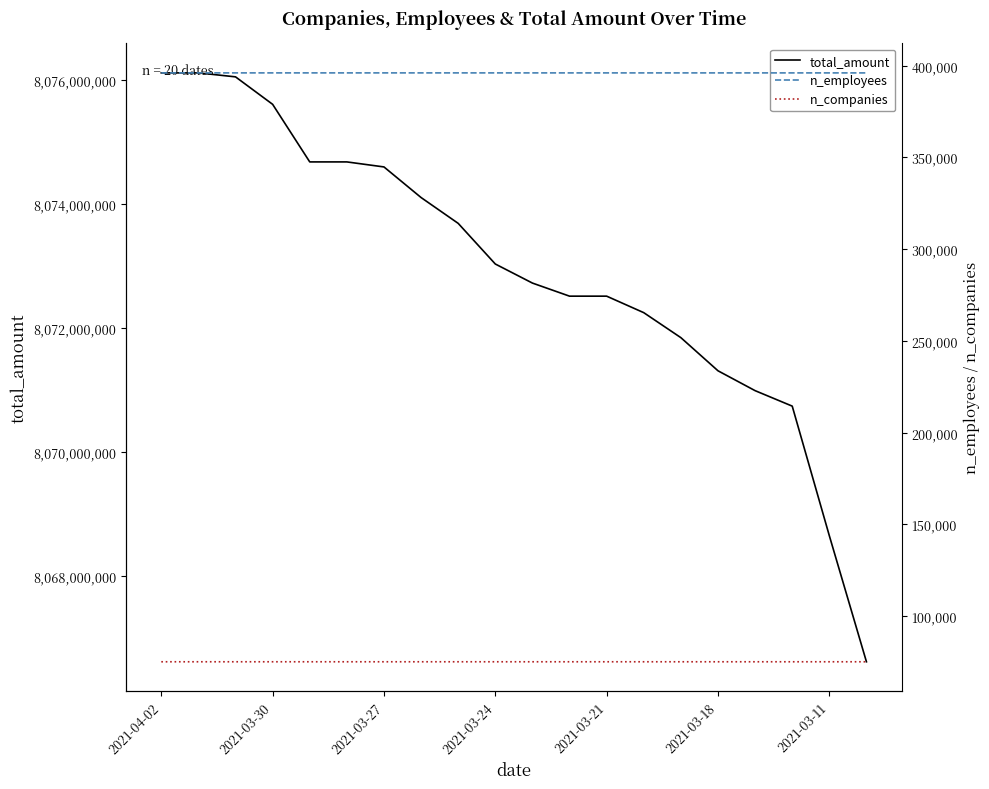

What is the difference between the maximum and minimum values in the n_companies series?

2